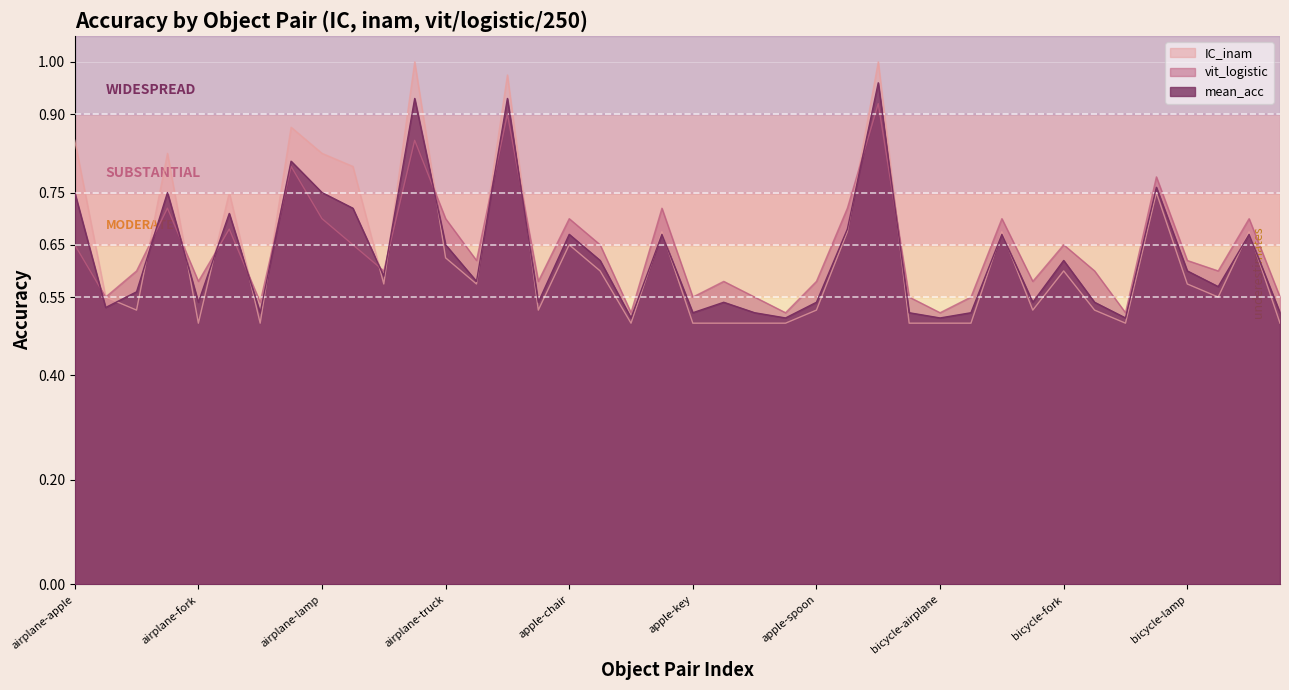

Reading left to right, extract all data points from this chart.

IC_inam: 0.8	0.6	0.5	0.8	0.5	0.8	0.5	0.9	0.8	0.8	0.6	1.0	0.6	0.6	1.0	0.5	0.7	0.6	0.5	0.7	0.5	0.5	0.5	0.5	0.5	0.7	1.0	0.5	0.5	0.5	0.7	0.5	0.6	0.5	0.5	0.8	0.6	0.6	0.7	0.5
vit_logistic: 0.7	0.6	0.6	0.7	0.6	0.7	0.5	0.8	0.7	0.7	0.6	0.8	0.7	0.6	0.9	0.6	0.7	0.7	0.5	0.7	0.6	0.6	0.6	0.5	0.6	0.7	0.9	0.6	0.5	0.6	0.7	0.6	0.7	0.6	0.5	0.8	0.6	0.6	0.7	0.6
mean_acc: 0.8	0.5	0.6	0.8	0.5	0.7	0.5	0.8	0.8	0.7	0.6	0.9	0.7	0.6	0.9	0.5	0.7	0.6	0.5	0.7	0.5	0.5	0.5	0.5	0.5	0.7	1.0	0.5	0.5	0.5	0.7	0.5	0.6	0.5	0.5	0.8	0.6	0.6	0.7	0.5